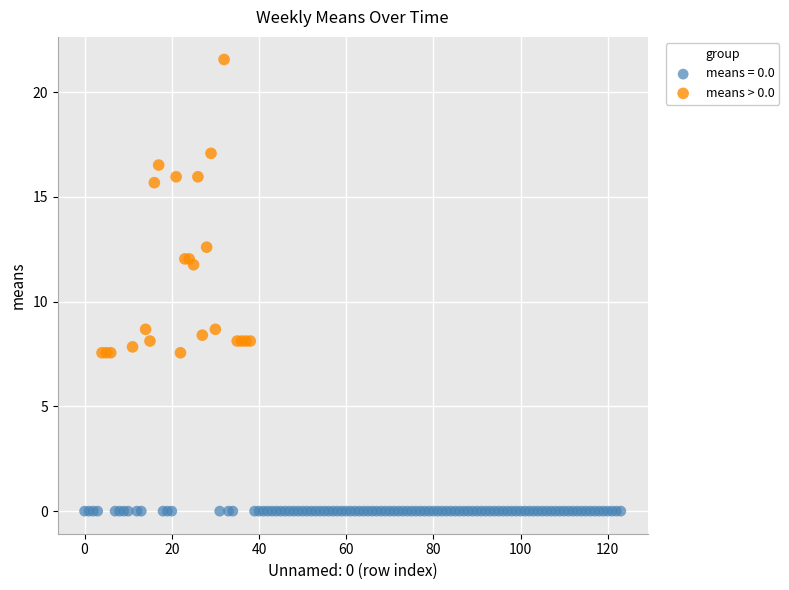

Which series contains the lowest Y value?

means = 0.0